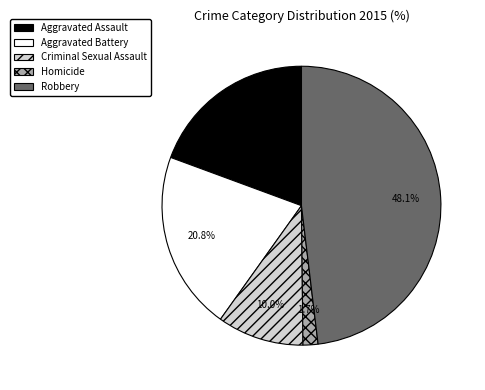

The Robbery slice represents 48% of the pie. True or false?

True